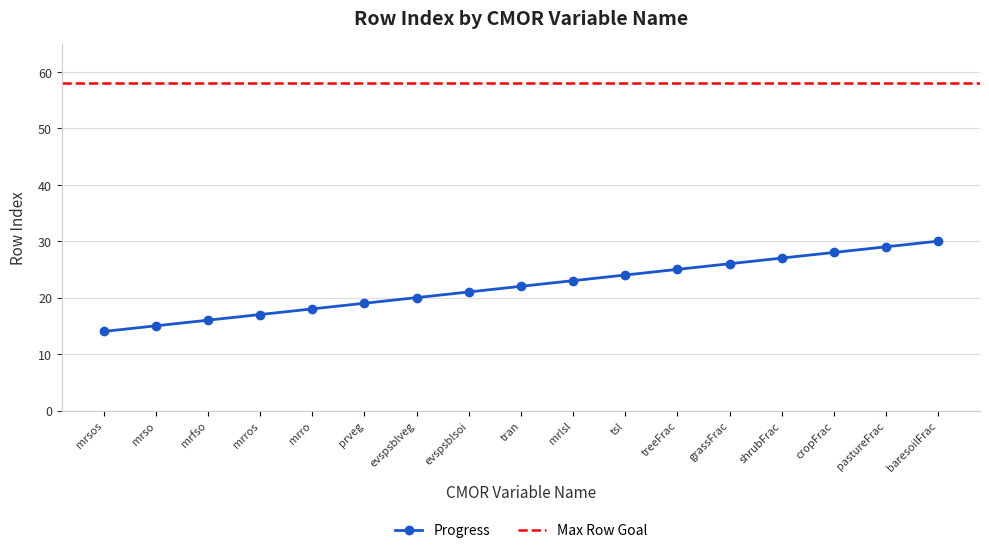

Which has a higher value, grassFrac or mrro?

grassFrac